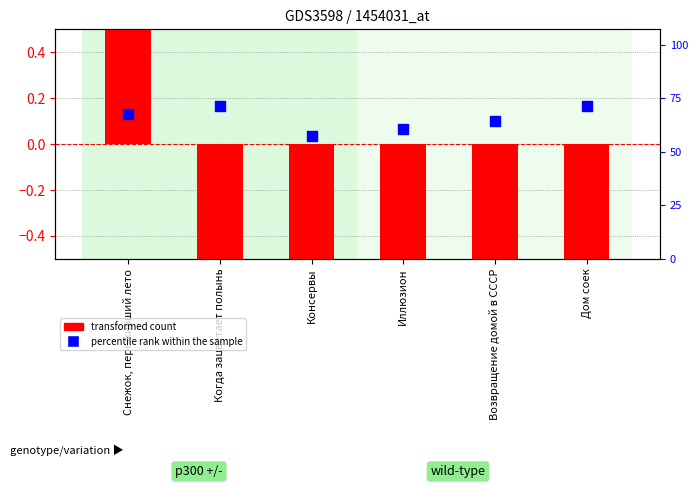

Which series has the largest Y range (max minus min)?

transformed count